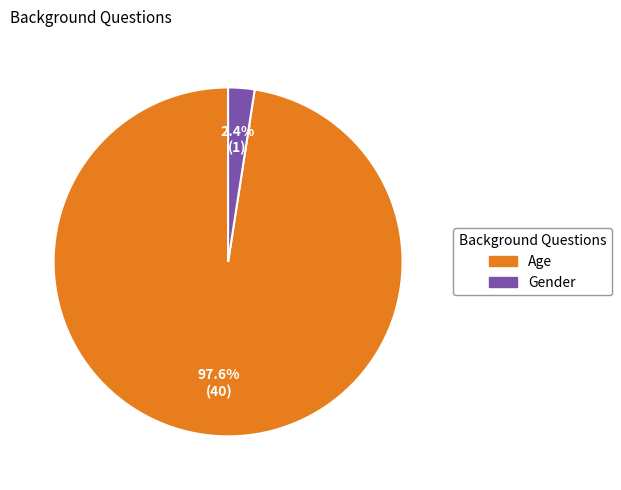

How many segments does this pie chart have?

2